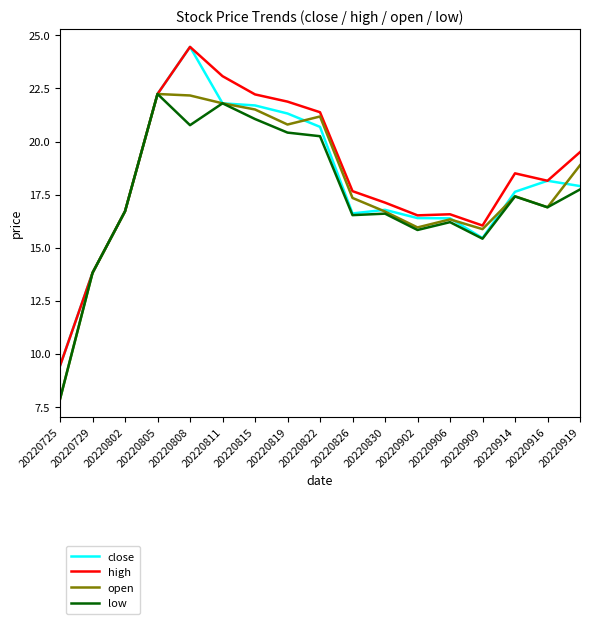

What is the spread (max minus min) of values at 20220902?

0.7